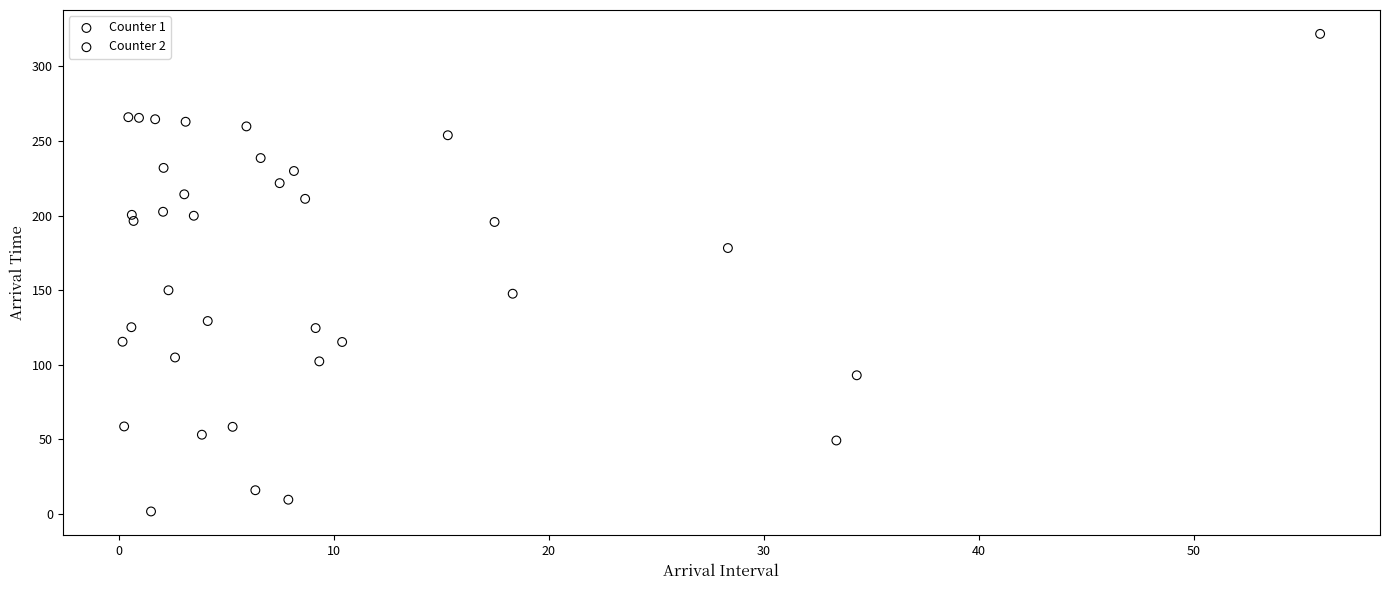

Which series contains the highest Y value?

Counter 2